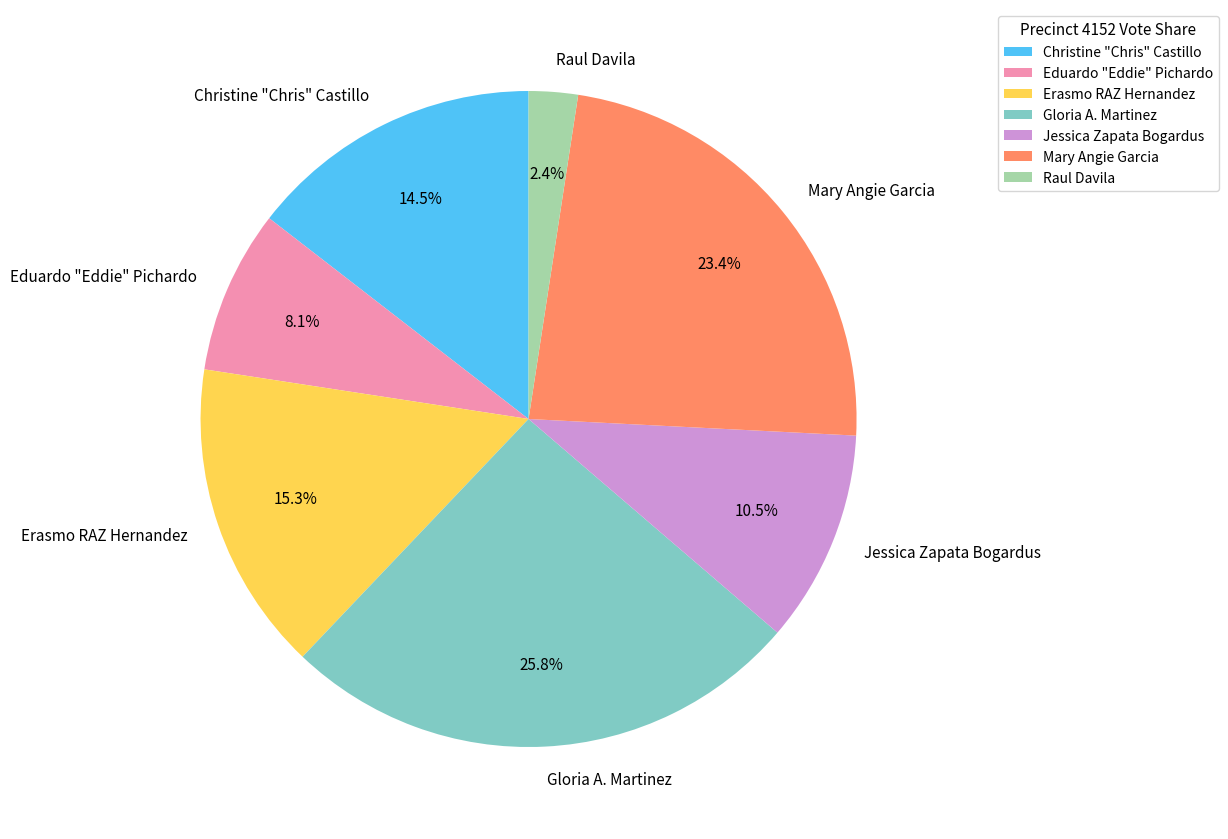

True or false: Raul Davila accounts for 2% of the total.

True